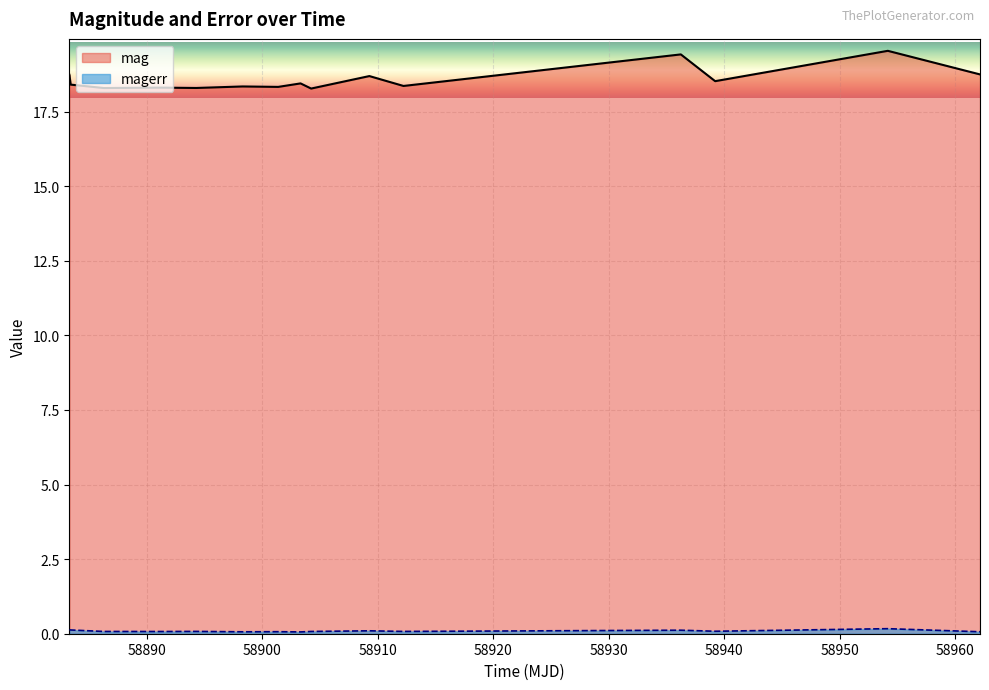

How many series are shown in this chart?

2